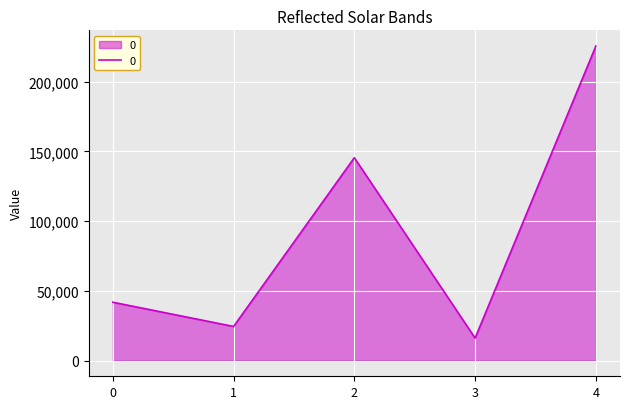

Where is the first local maximum?

2